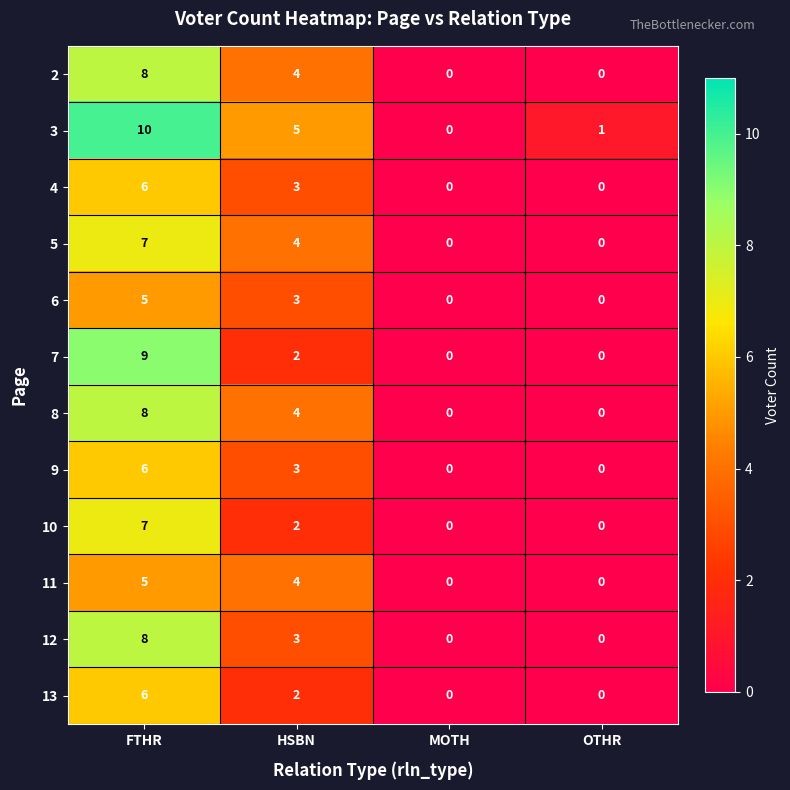

What is the difference between the 7 values at FTHR and HSBN?

7